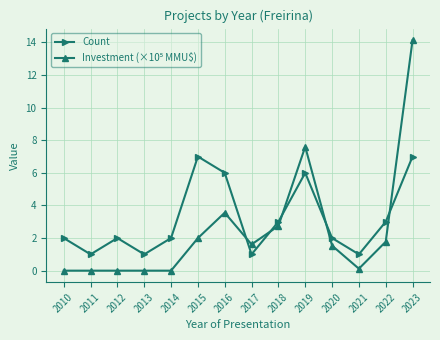

The value of Count at 2016 is 6.0. True or false?

True